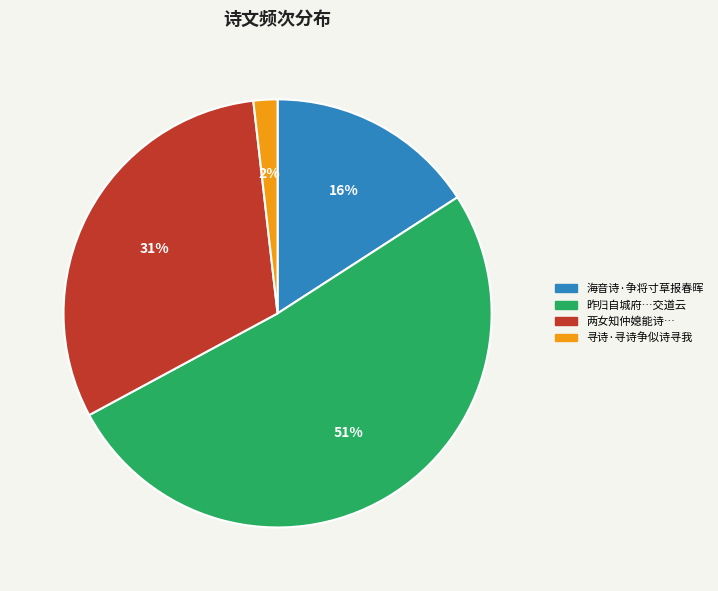

Which category has the smallest portion of the pie?

寻诗·寻诗争似诗寻我